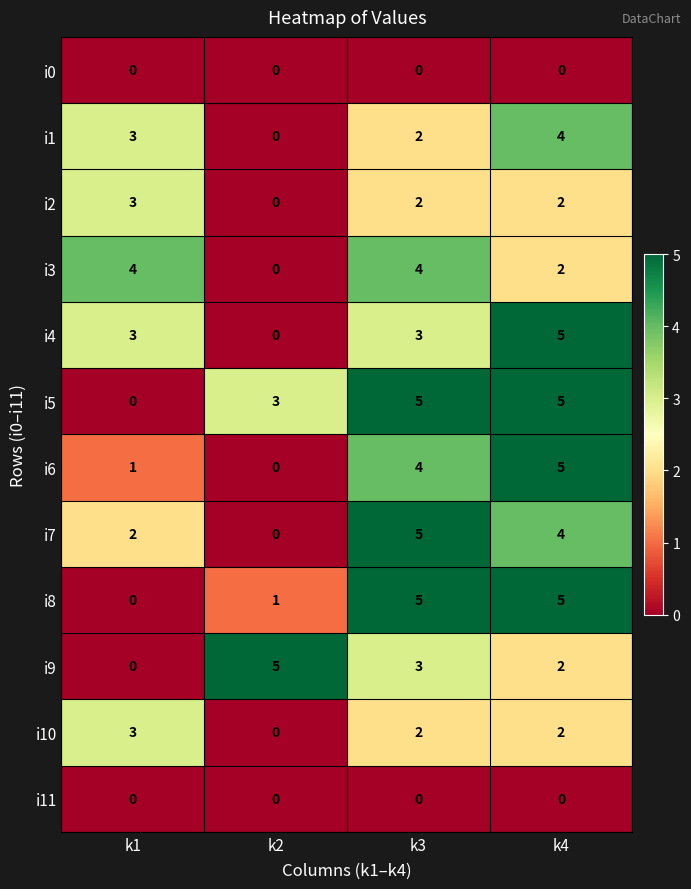

What is the difference between the second highest and minimum values in the i9 series?

3